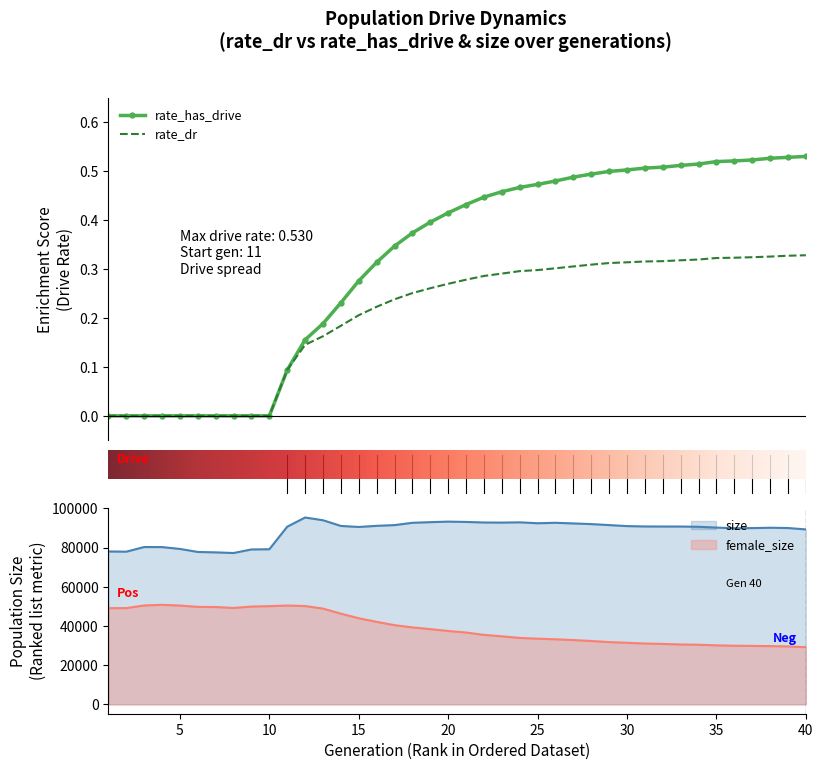

What are all the series names shown in the legend?

rate_dr, rate_has_drive, size, female_size